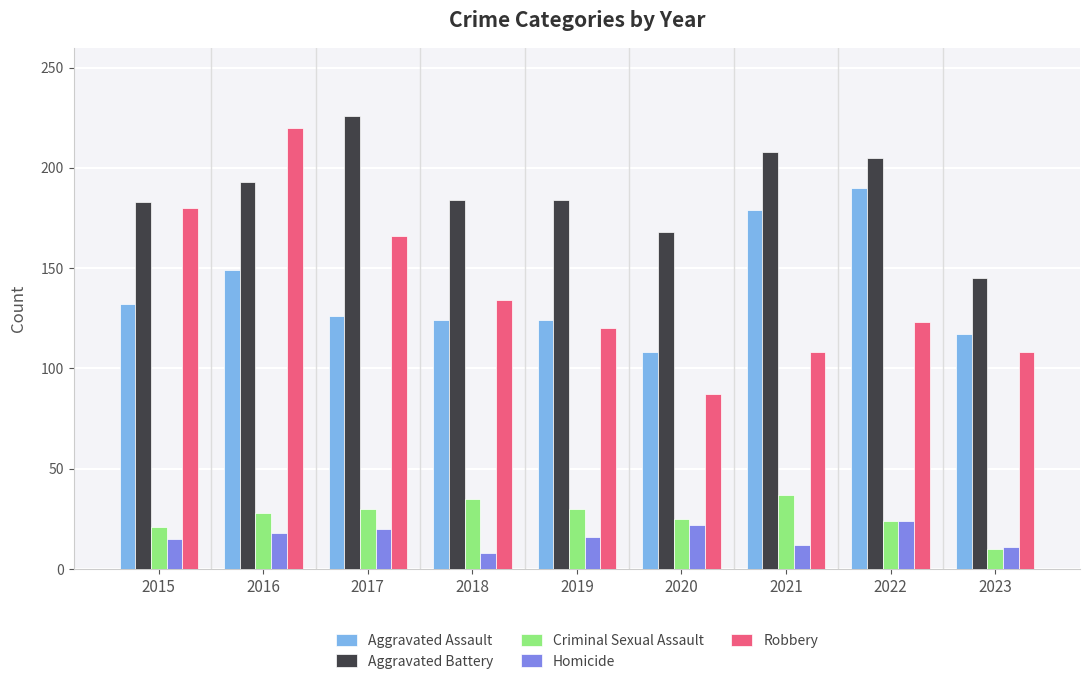

What is the highest value of the Aggravated Battery series?

226